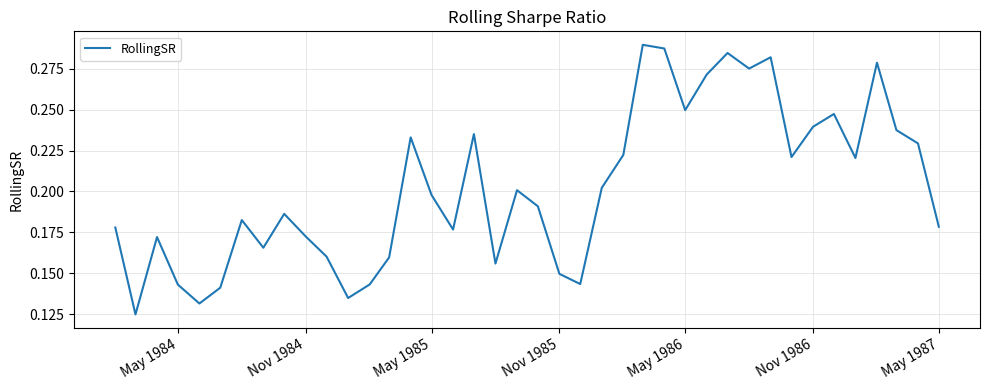

The chart shows a value of 0.2 at May 1984. True or false?

False